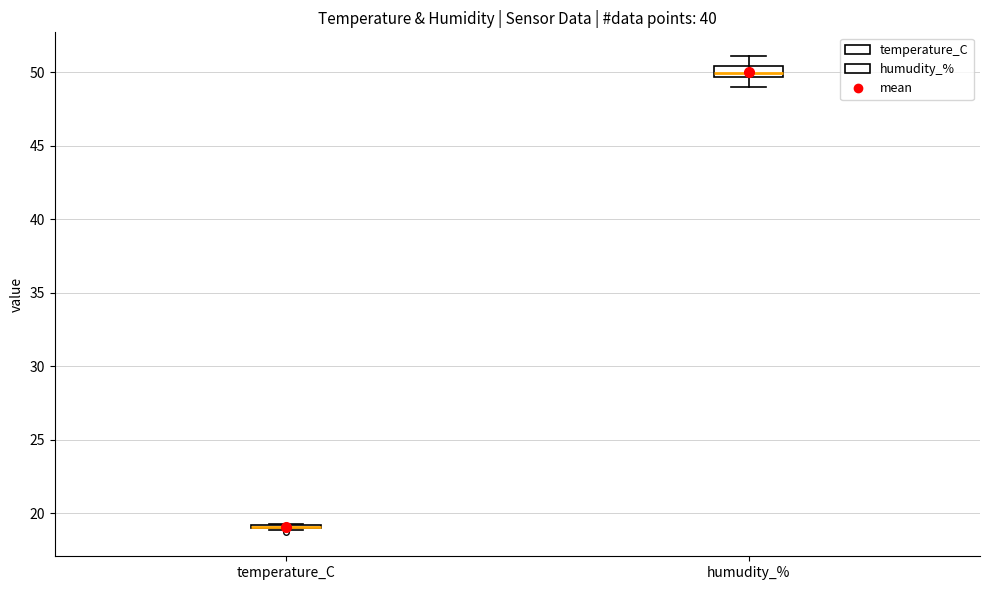

Comparing the boxes themselves (not the whiskers), which one is the tallest?

humudity_%